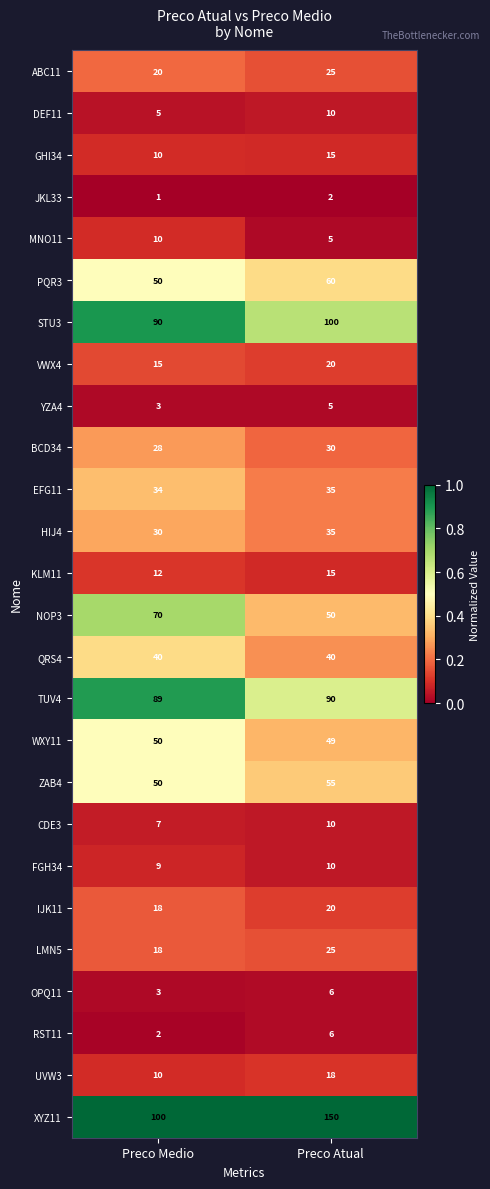

At which category is the sum across all series the highest?

Preco Atual